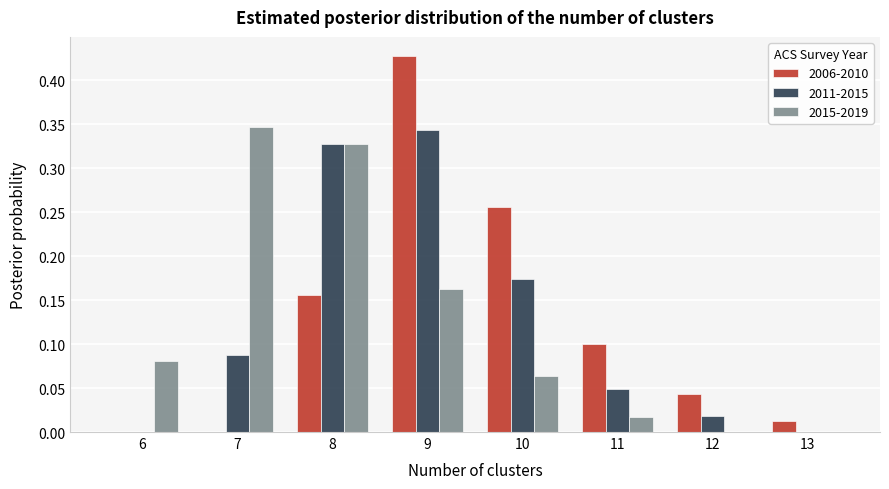

Which series changed the most between 8 and 10?

2015-2019